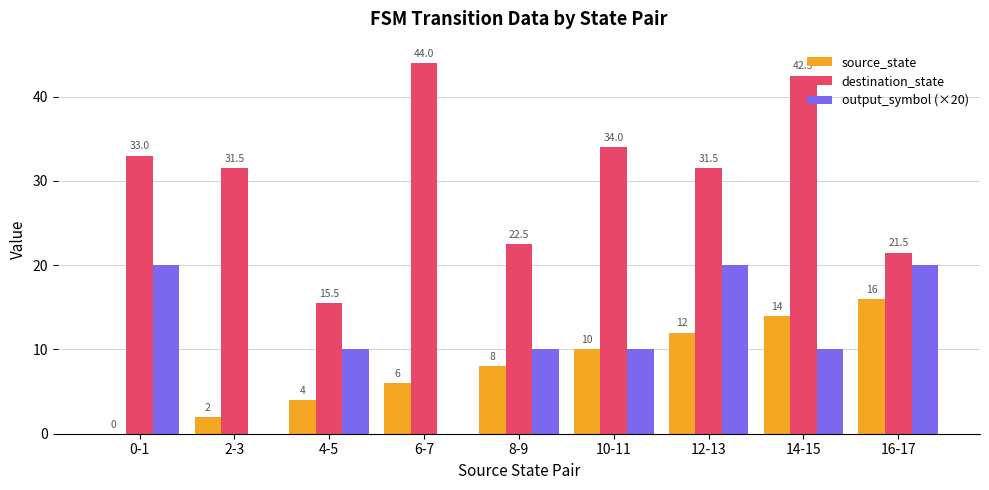

True or false: source_state has a value of 12.0 at 12-13.

True